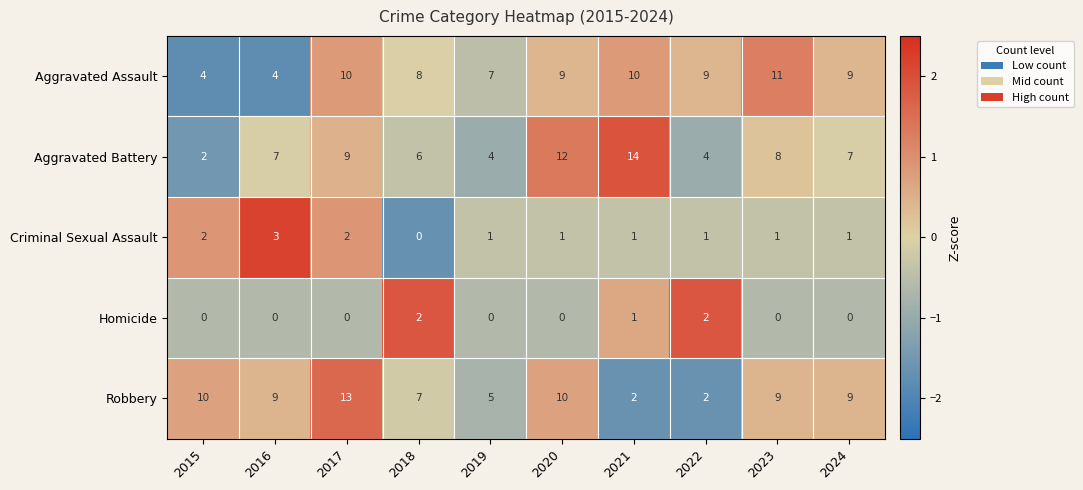

The value of Homicide at 2024 is -1. True or false?

False